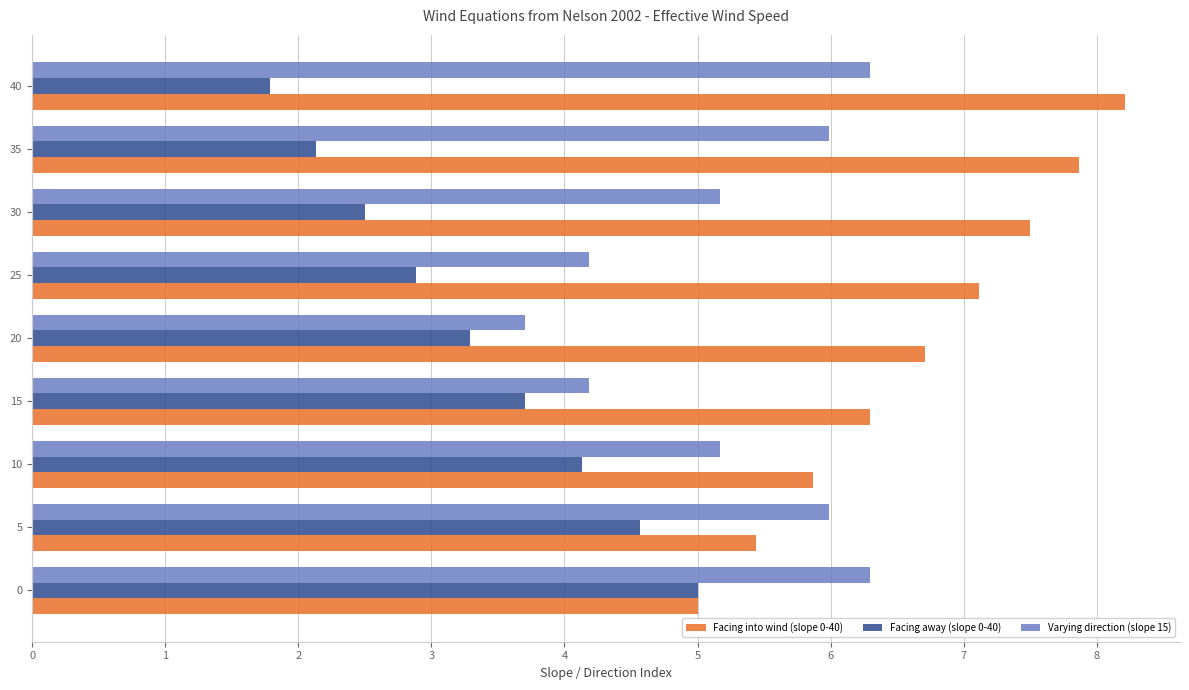

The value of Facing into wind (slope 0-40) at 40 is 8.2. True or false?

True